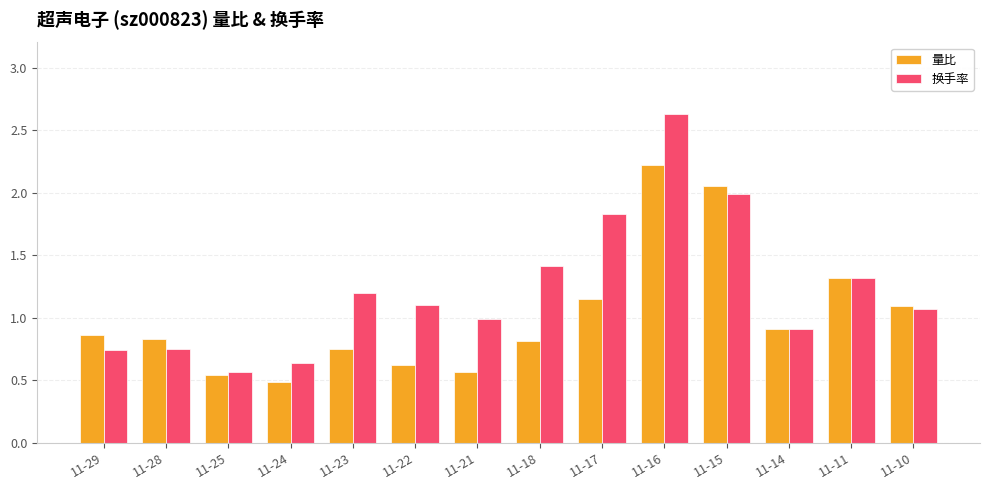

At which category does the chart reach its minimum across all series?

11-24